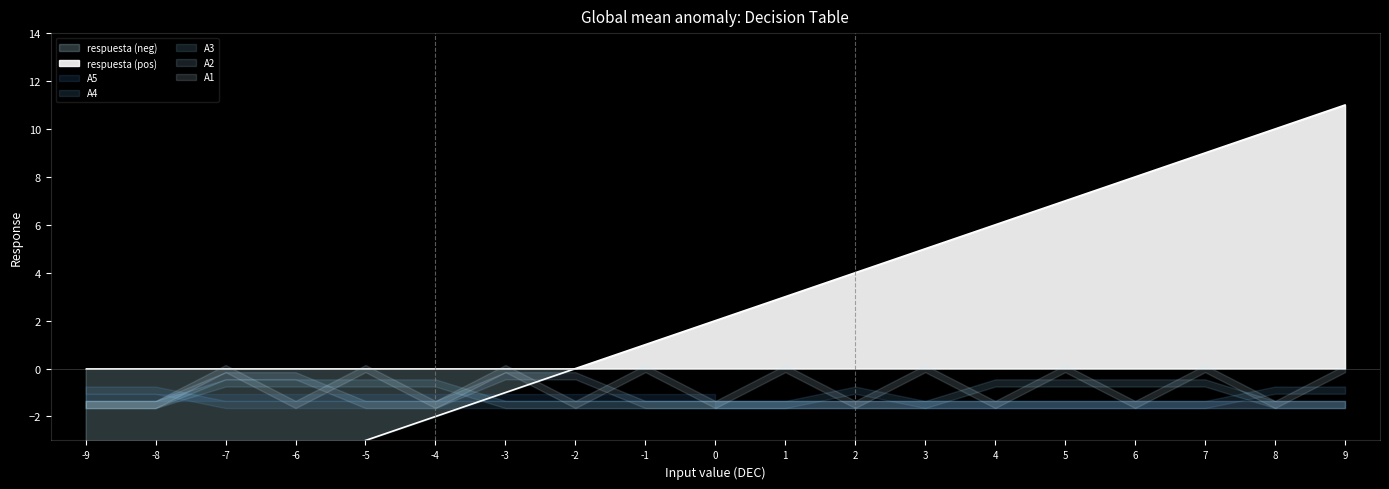

List the series in order of their peak value, highest first.

respuesta, A5, A4, A3, A2, A1